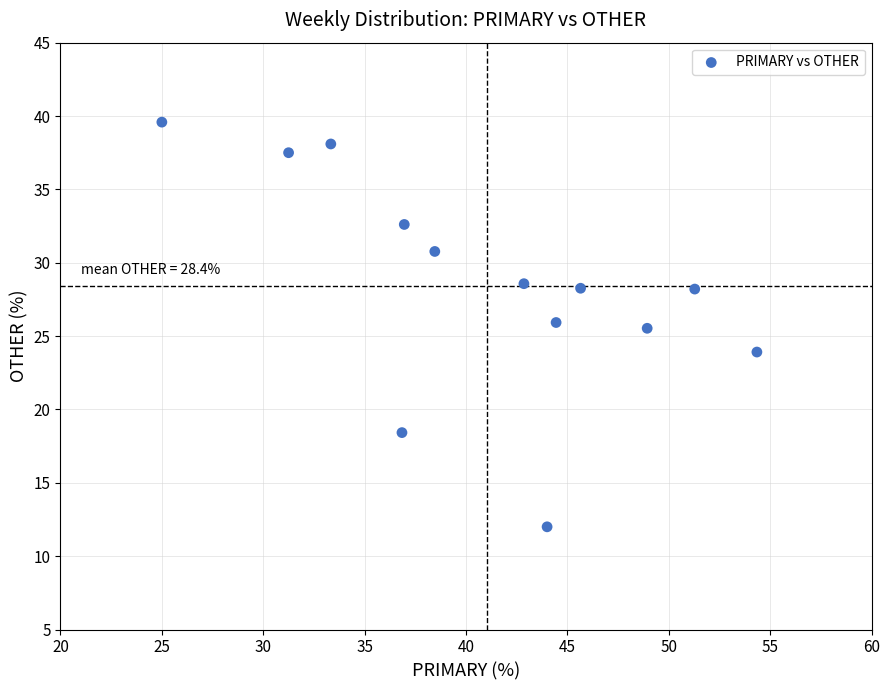

What is the range of Y values (max minus min)?

27.6